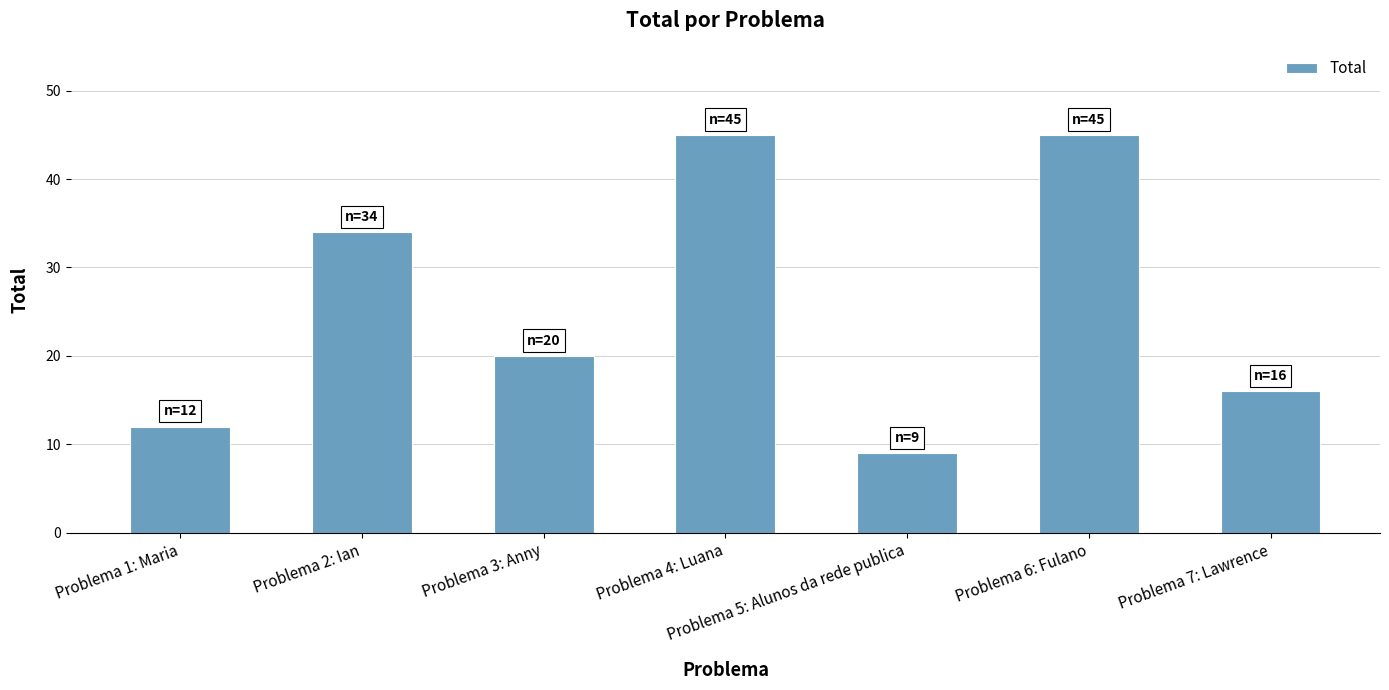

What is the smallest value displayed?

9